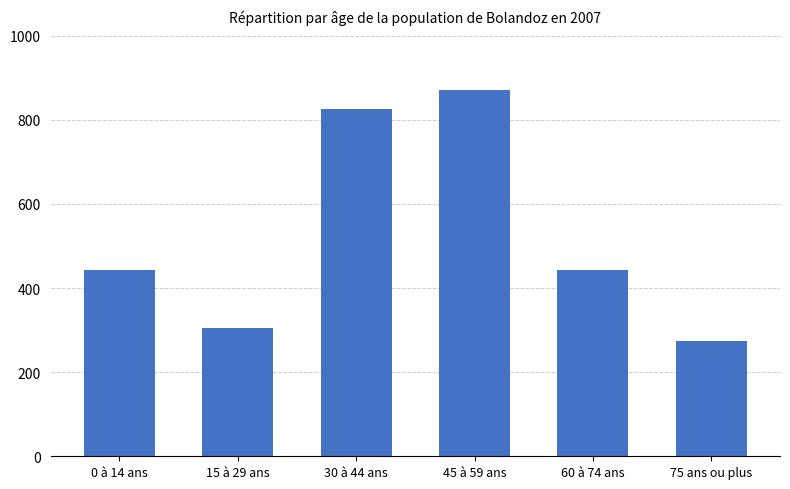

Reading left to right, list all the values displayed in this chart.

443.0	304.0	825.0	870.3	443.0	274.1